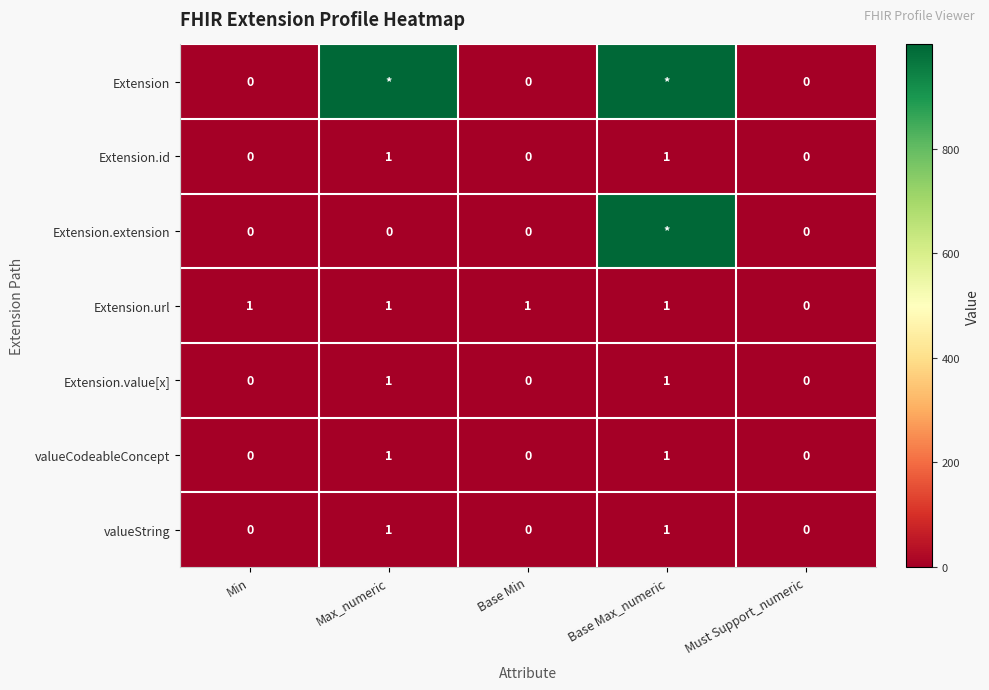

Which has a higher value, Must Support_numeric or Min?

Must Support_numeric